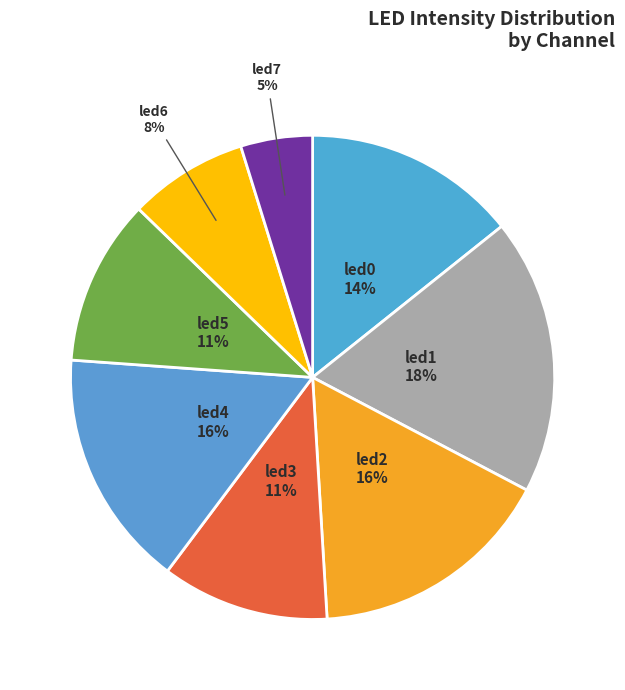

Which slice is the smallest?

led7